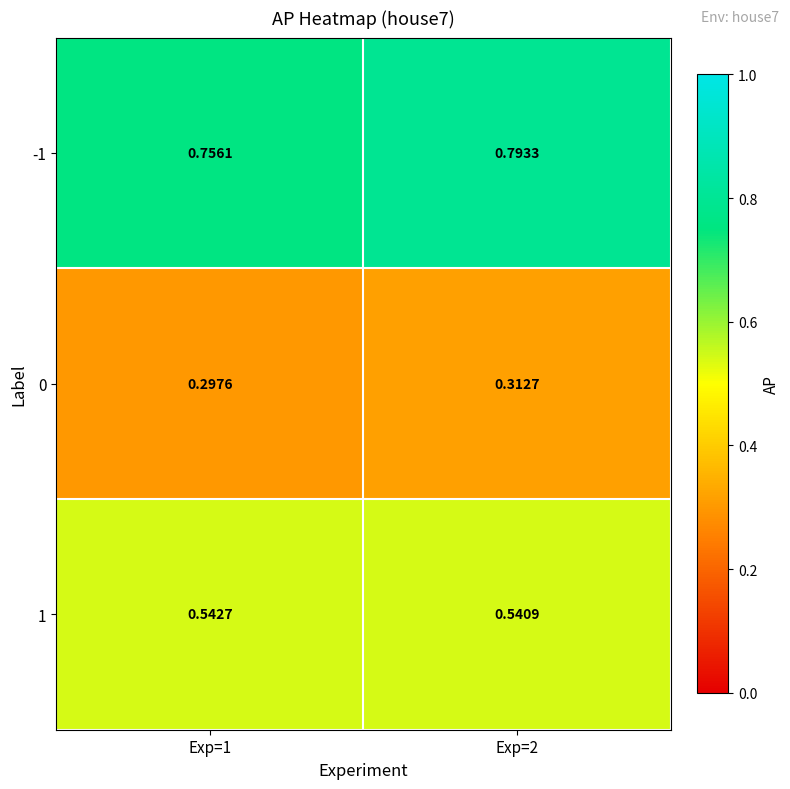

List the series in order of their peak value, lowest first.

0, 1, -1